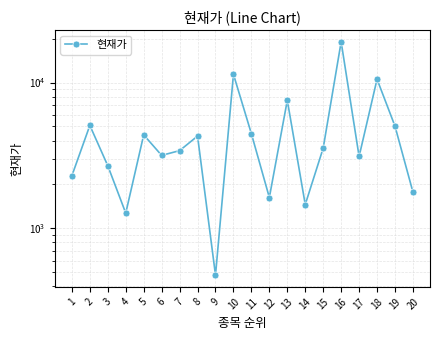

How many values are below 3550?

10